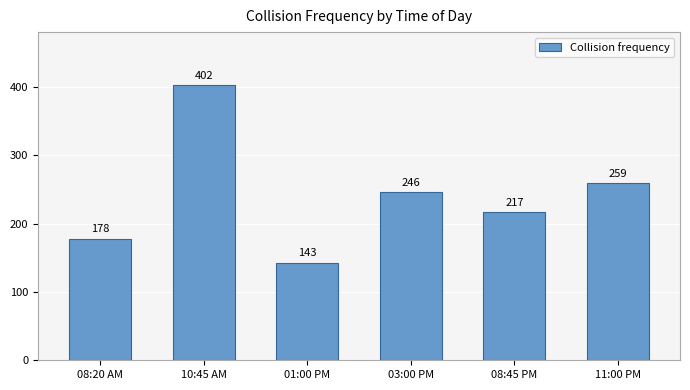

What is the sum of all values?

1445